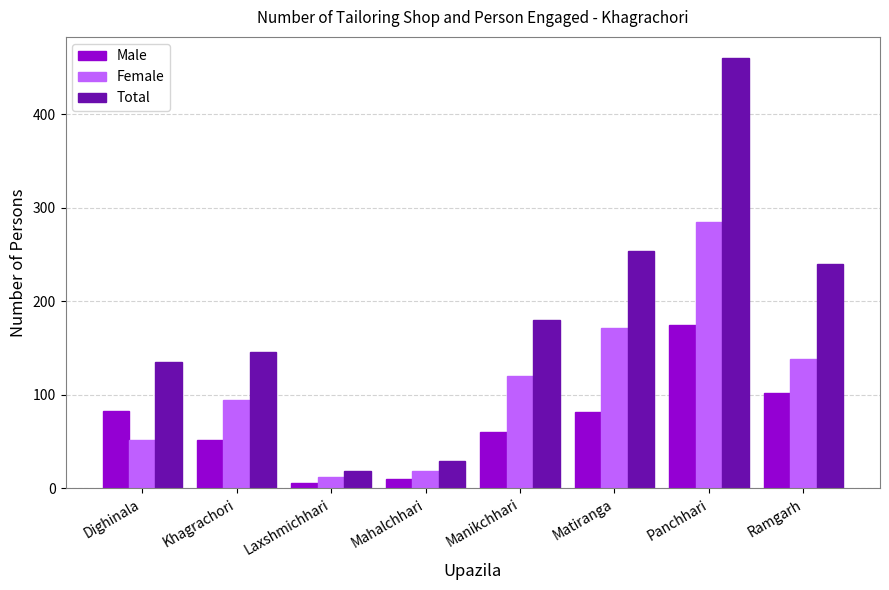

Rank the categories by Female value from lowest to highest.

Laxshmichhari, Mahalchhari, Dighinala, Khagrachori, Manikchhari, Ramgarh, Matiranga, Panchhari